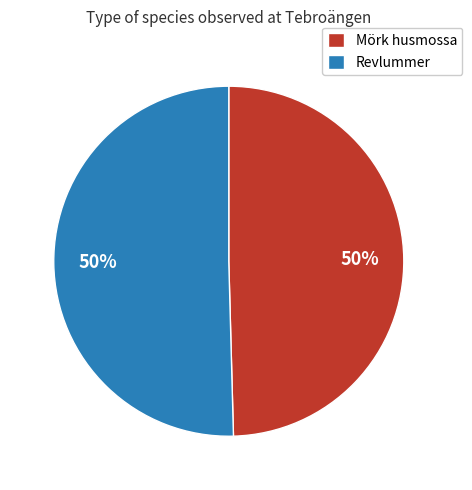

True or false: Revlummer accounts for 50% of the total.

True